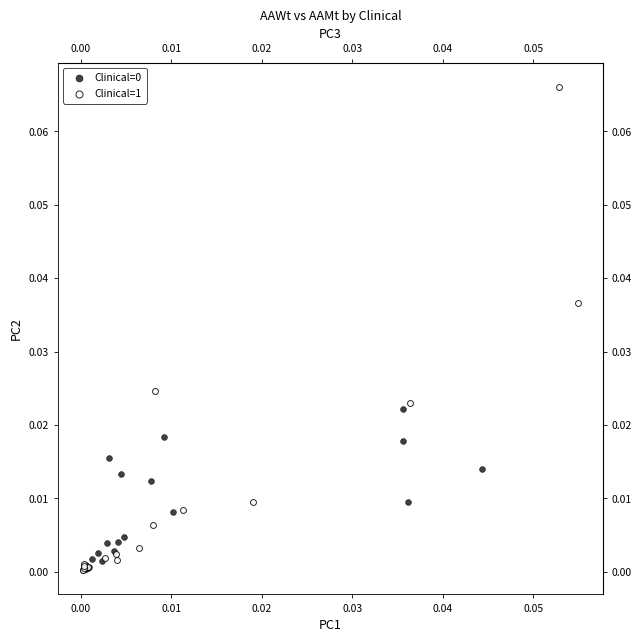

Which series has the largest Y range (max minus min)?

Clinical=1